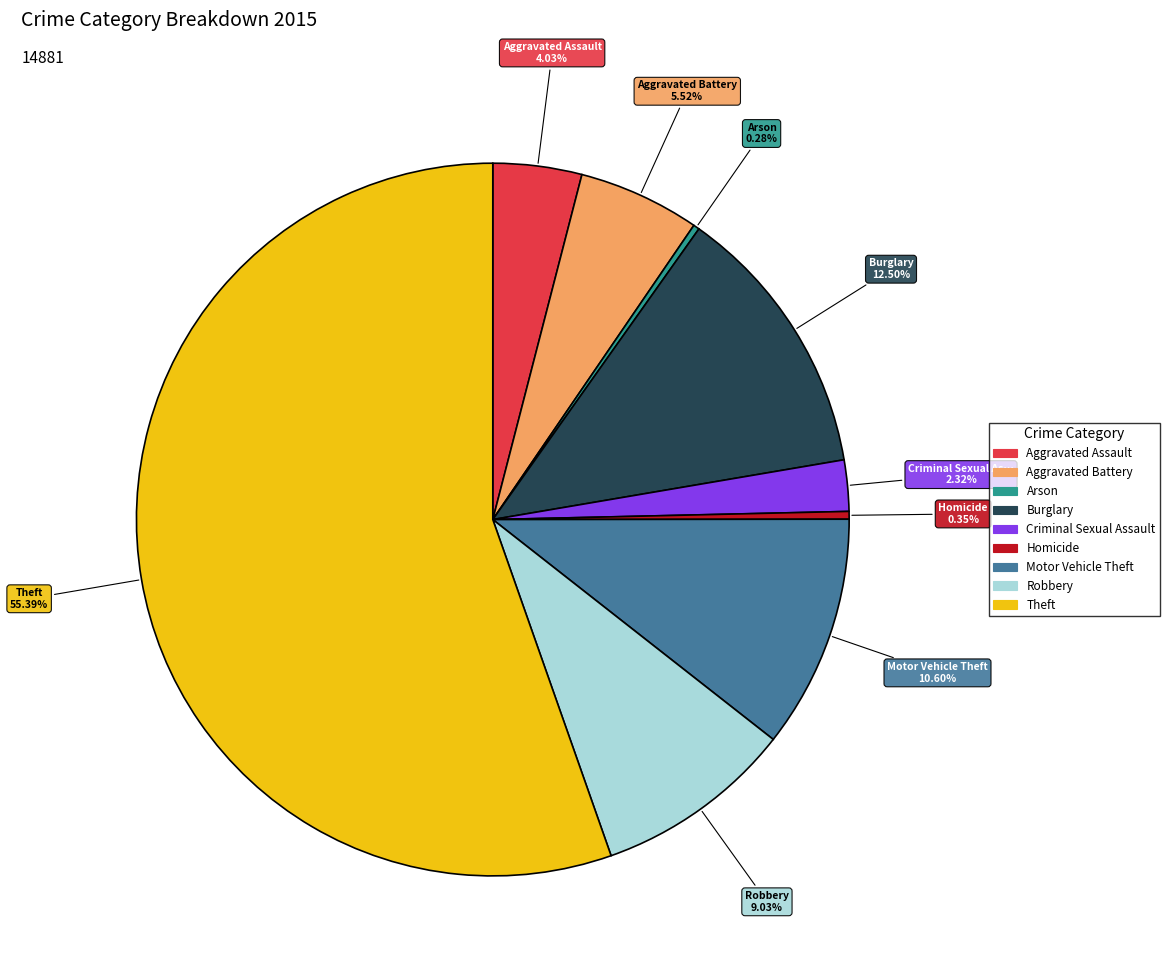

What is the largest slice in the pie chart?

Theft